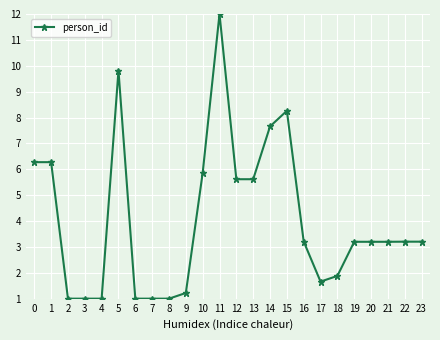

What is the sum of all values?

97.3